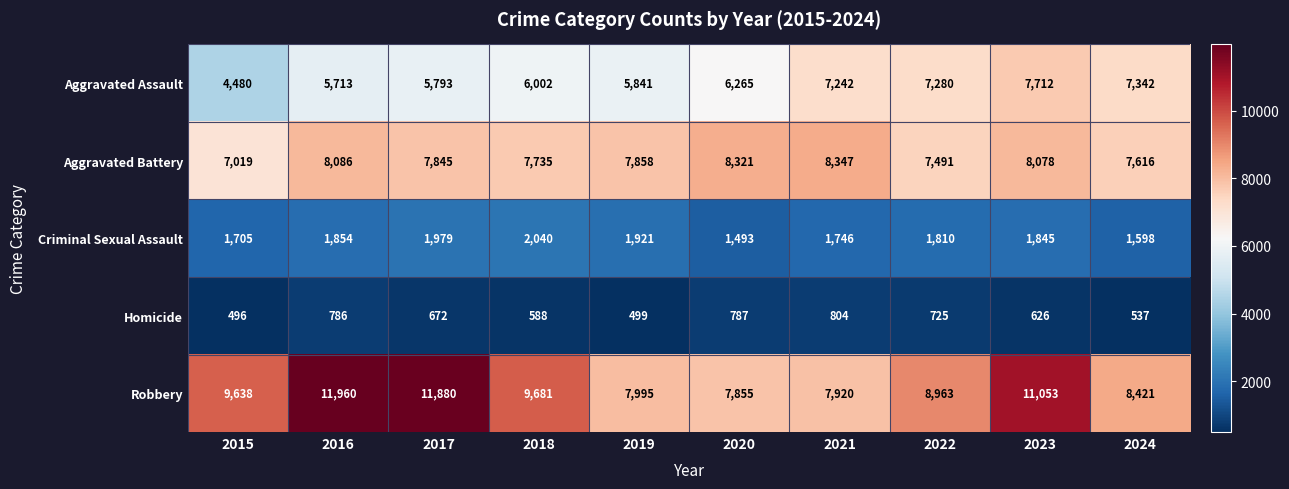

Which series has the largest total across all categories?

Robbery